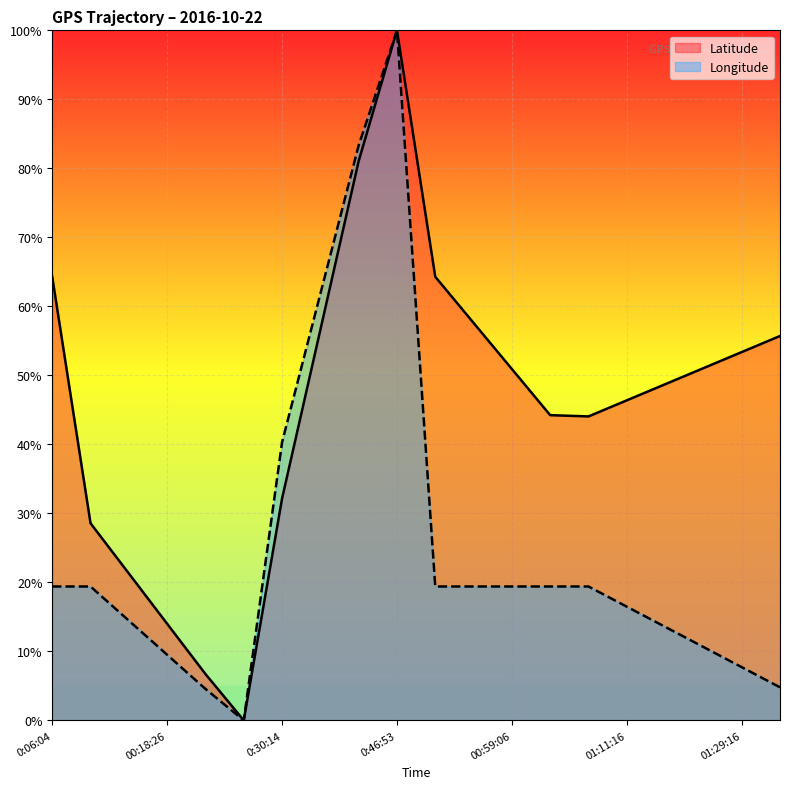

What are all the series names shown in the legend?

Latitude, Longitude